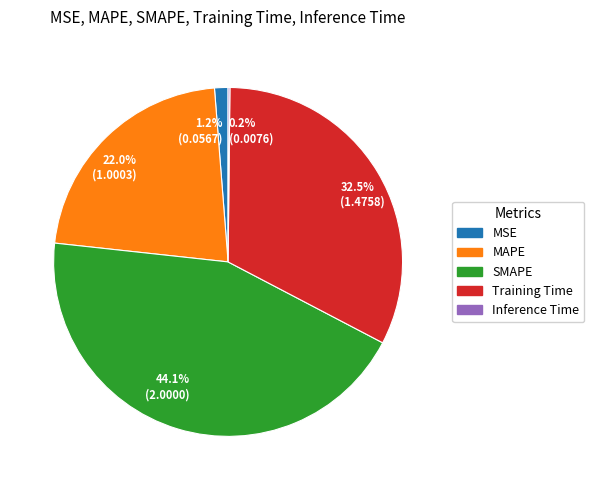

What is the ratio of the value at 22.0% (1.0003) to the value at 32.5% (1.4758)?

0.7